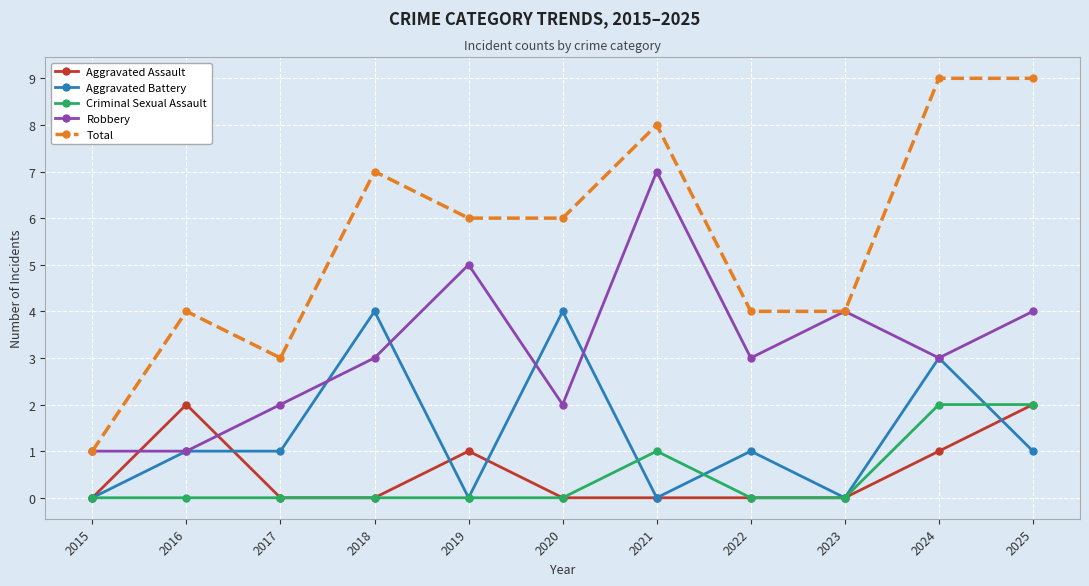

What is the spread (max minus min) of values at 2018?

7